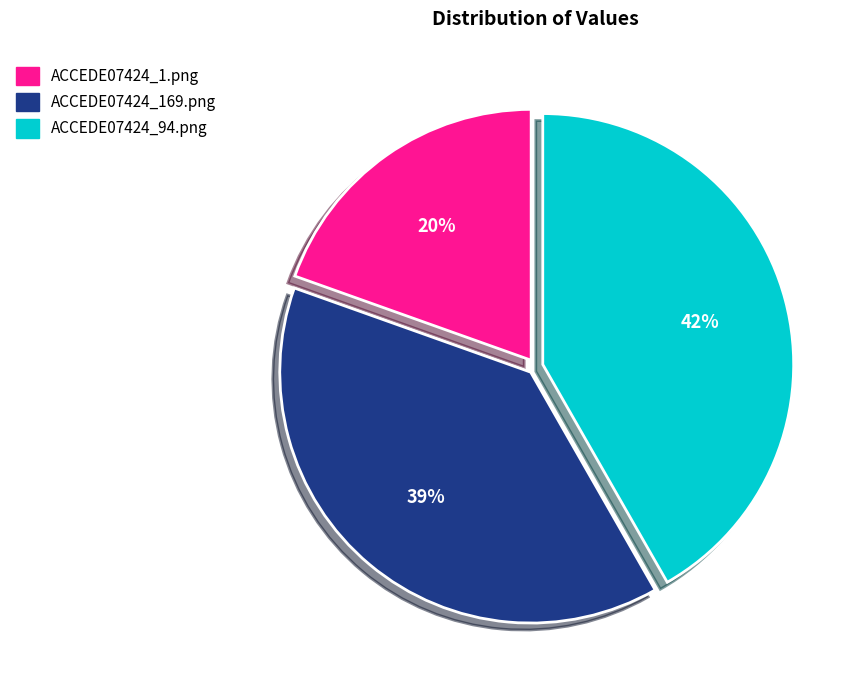

Does ACCEDE07424_94.png account for over 50% of the chart?

No